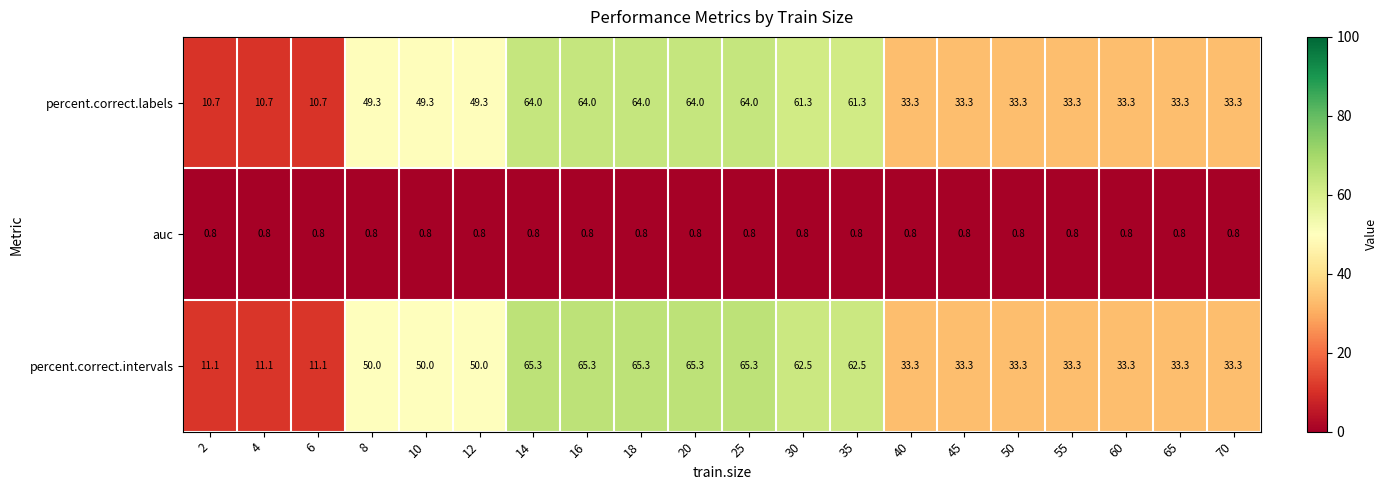

What is the difference between the highest and lowest values at 8?

49.2